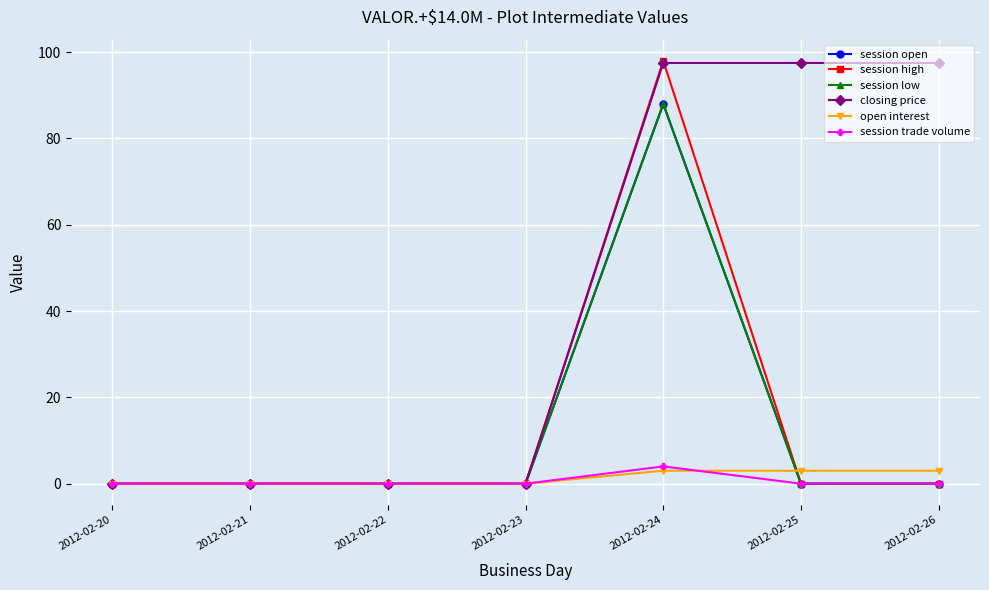

List the labels in order of session low value, largest first.

2012-02-24, 2012-02-20, 2012-02-21, 2012-02-22, 2012-02-23, 2012-02-25, 2012-02-26